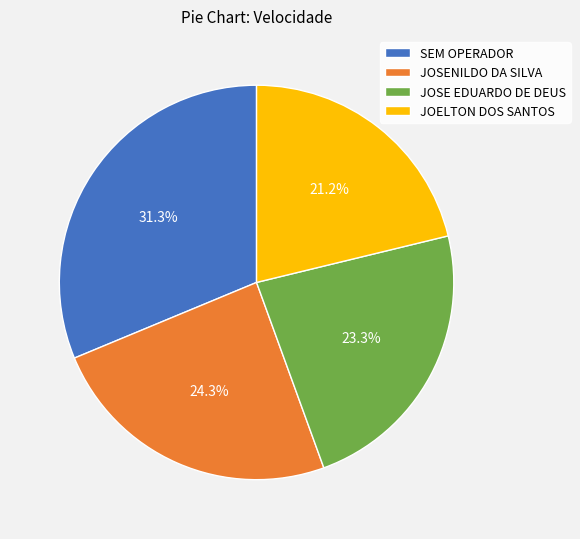

Which category has the smallest portion of the pie?

JOELTON DOS SANTOS